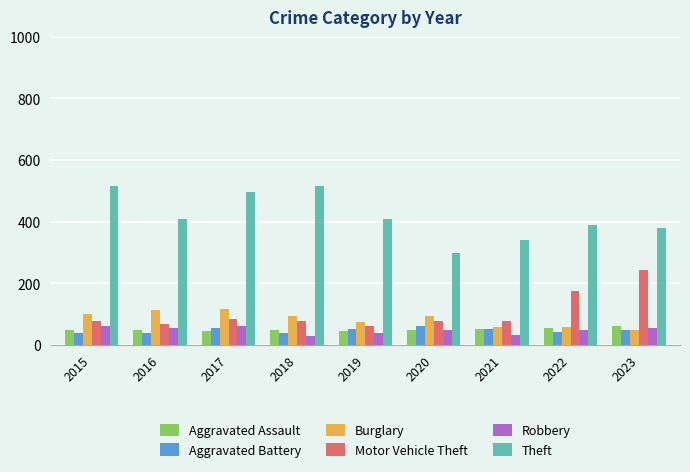

What is the approximate value of Burglary at 2020?

92